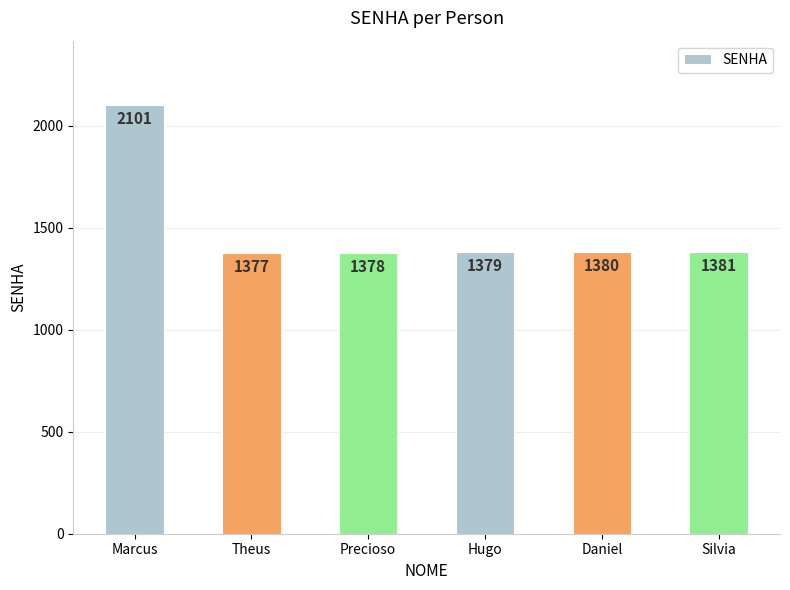

What is the change in value from Theus to Hugo?

+2